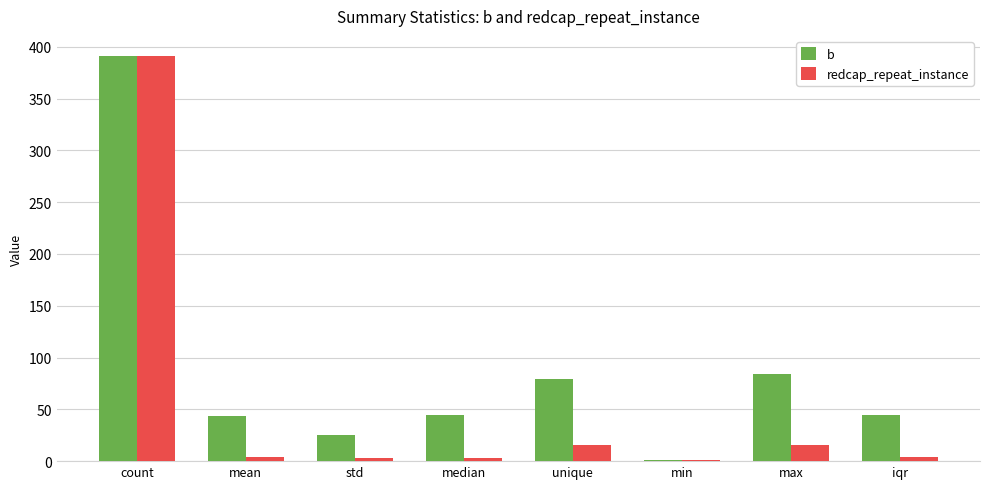

What is the greatest value displayed?

391.0